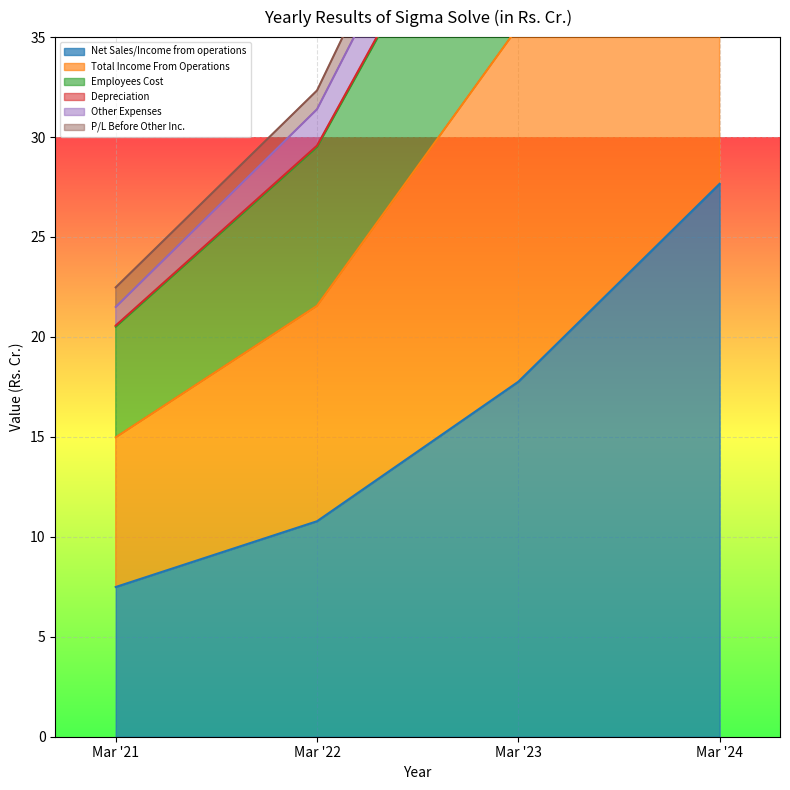

At which label does Net Sales/Income from operations first exceed 17?

Mar '23